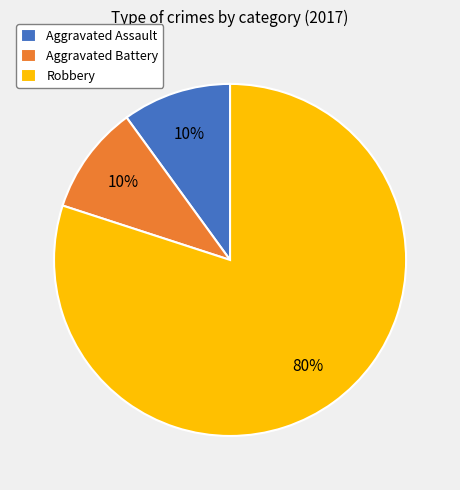

Is there a majority slice in this chart?

Yes